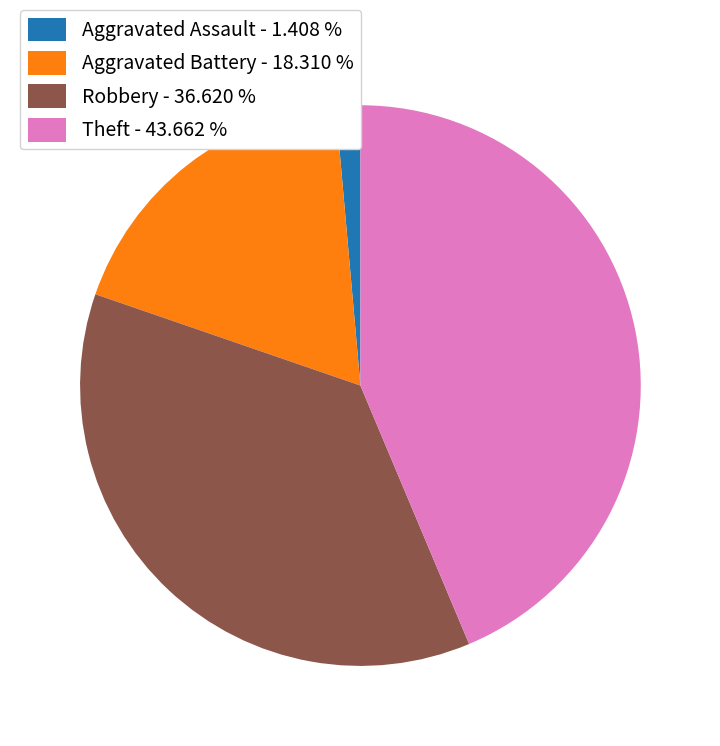

Which has a higher value, Robbery - 36.620 % or Aggravated Battery - 18.310 %?

Robbery - 36.620 %